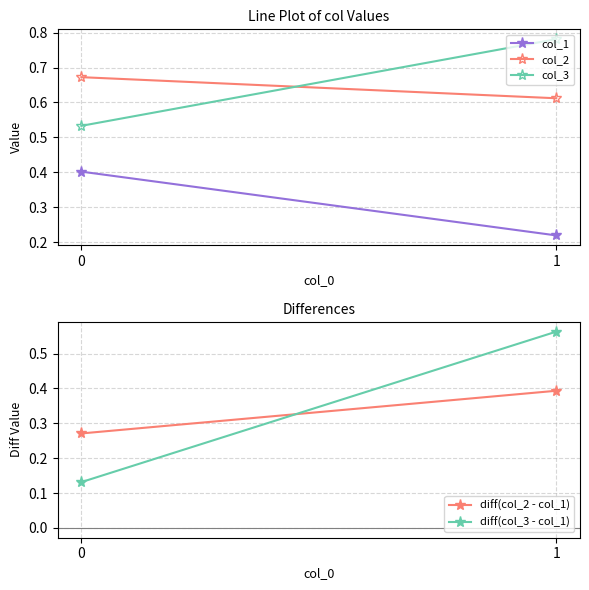

The value of diff(col_2 - col_1) at 1 is 0.4. True or false?

True